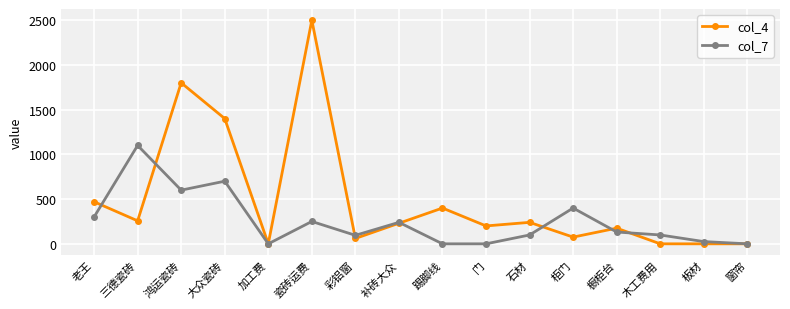

How many interior local peaks does the col_7 series have?

5